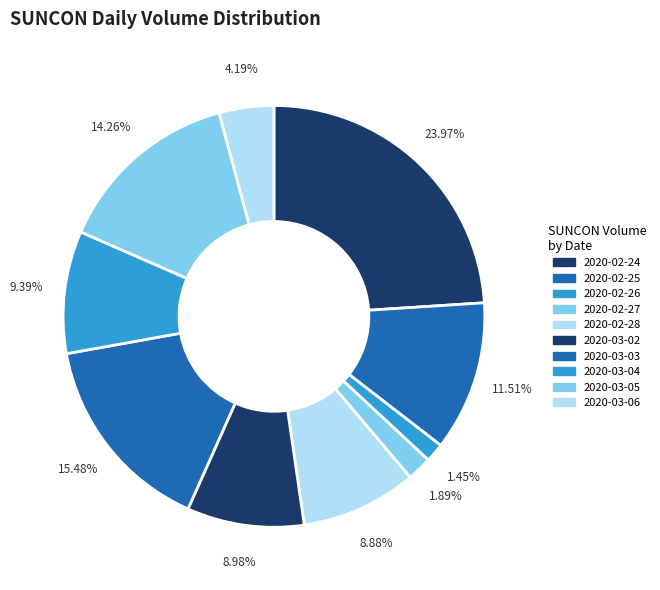

Which has a higher value, 2020-03-05 or 2020-03-06?

2020-03-05